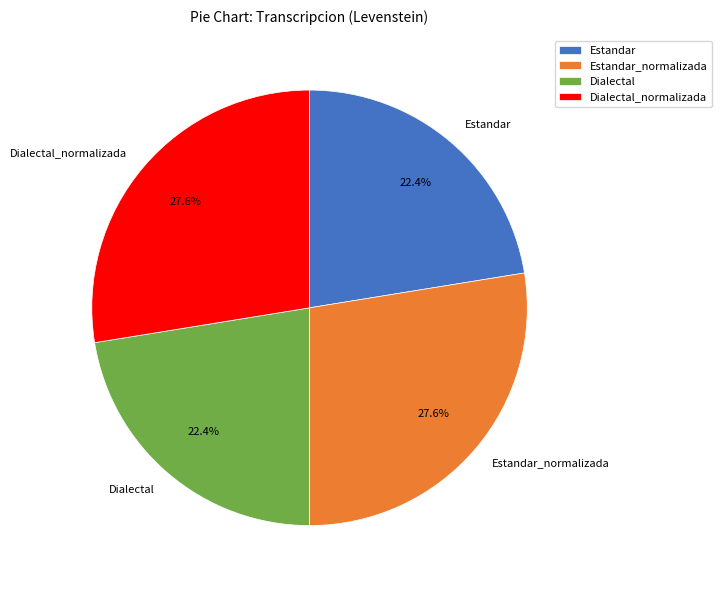

True or false: Dialectal accounts for 22% of the total.

True